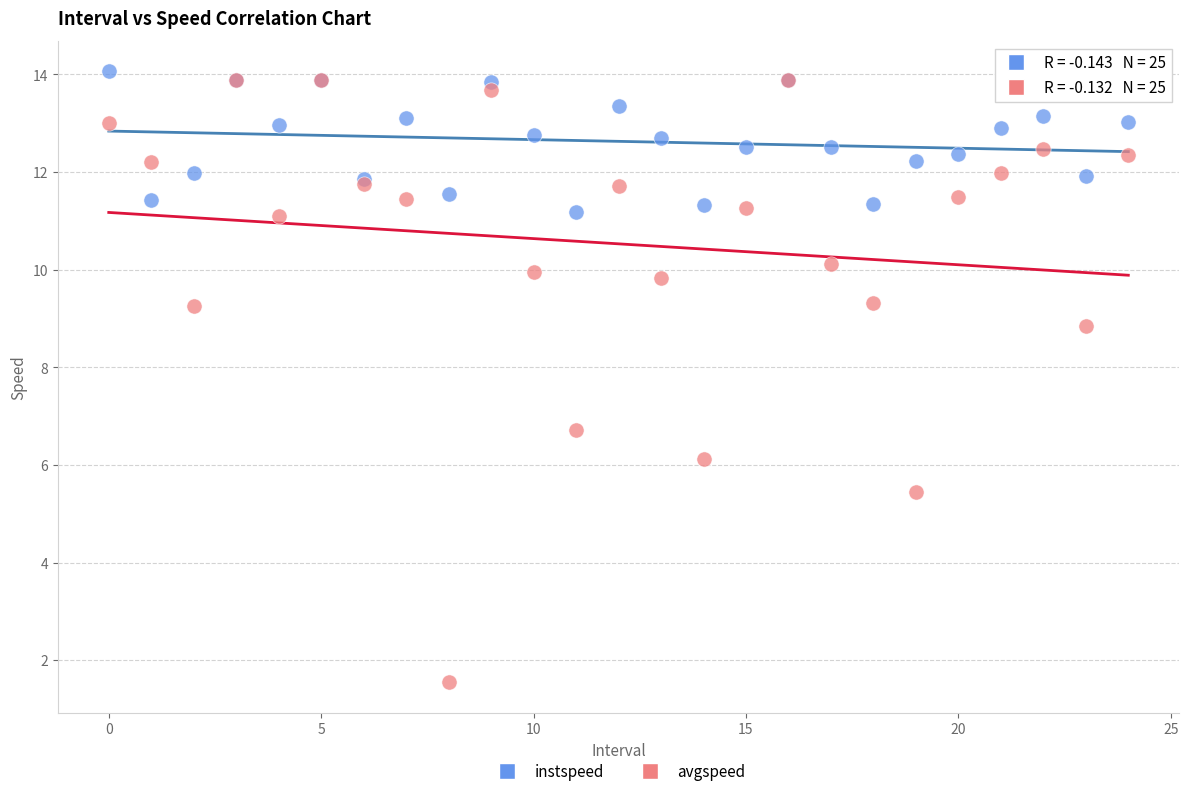

Across all series, what Y value is closest to 7?

6.7